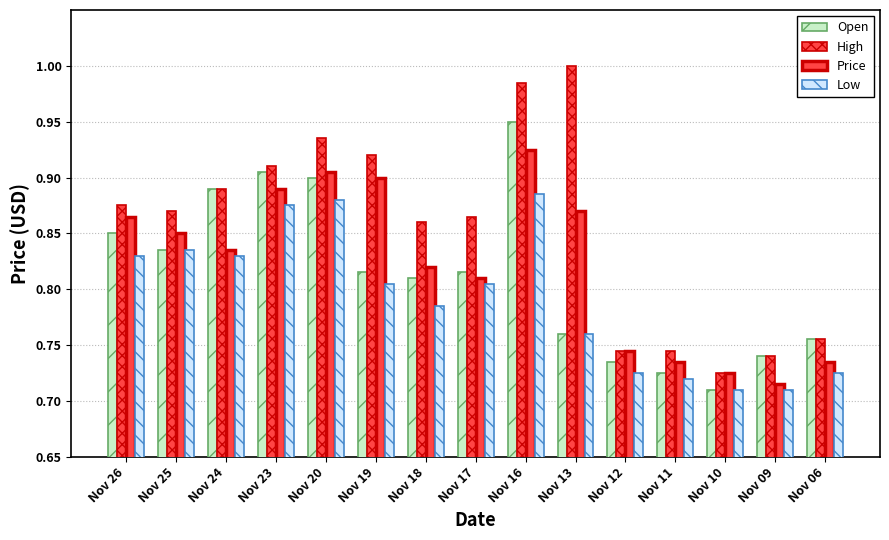

Is it true that Low equals 0.8 at Nov 19?

True